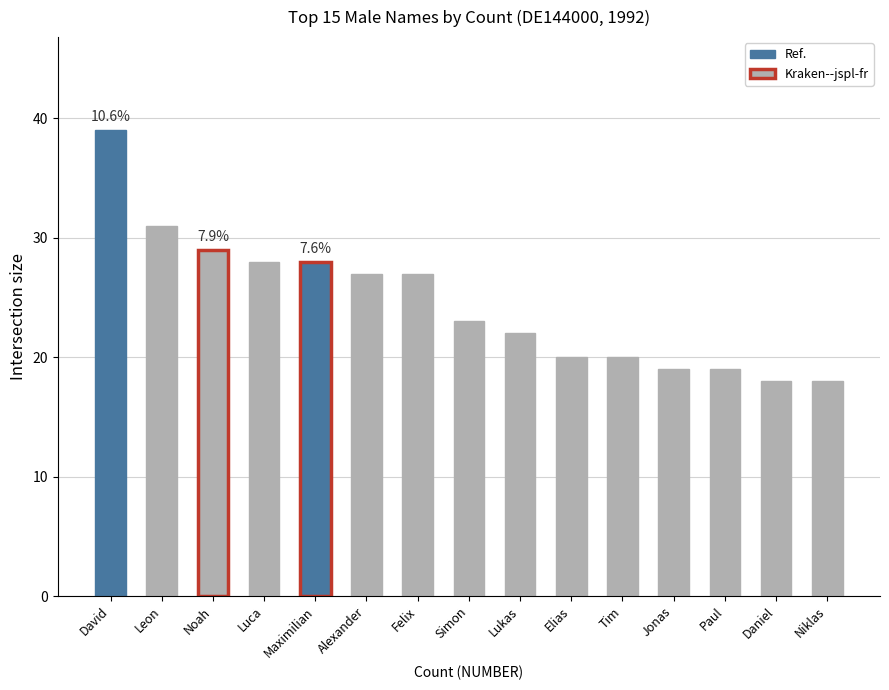

How many series are shown in this chart?

1